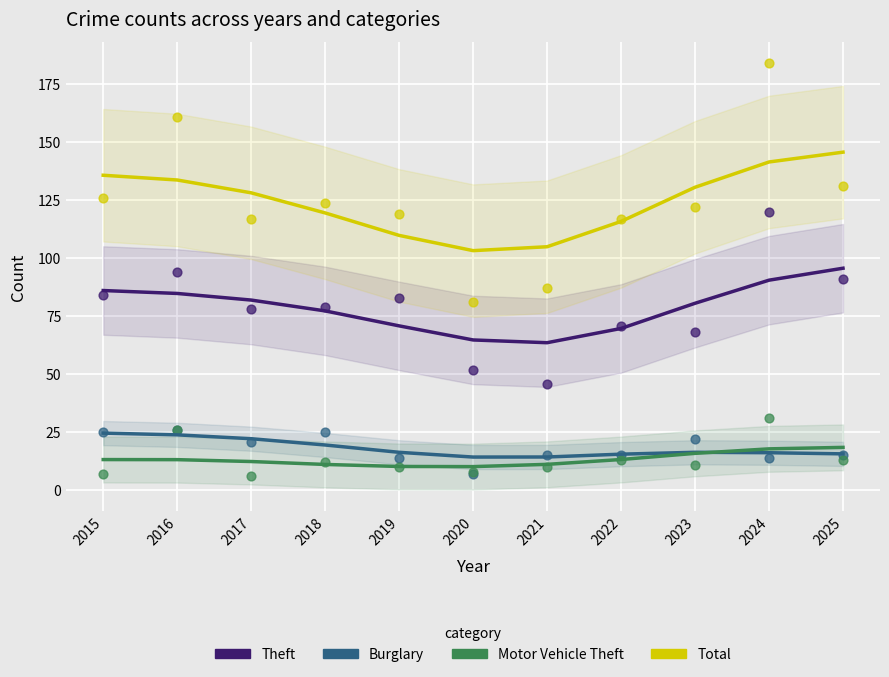

Which series has the largest Y range (max minus min)?

Total